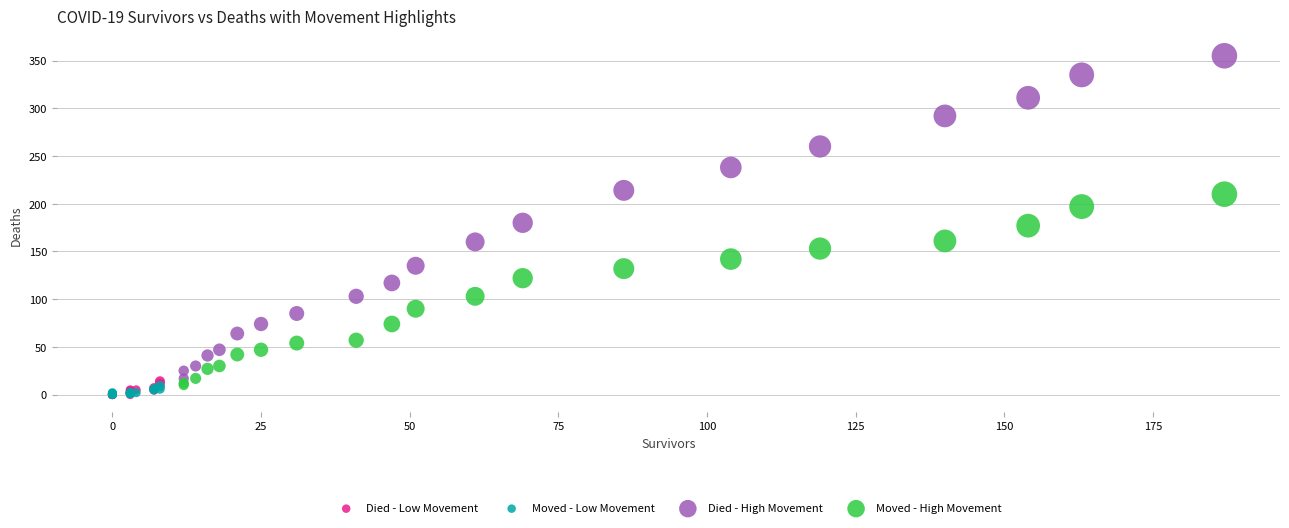

Which series has the largest Y range (max minus min)?

Died - High Movement